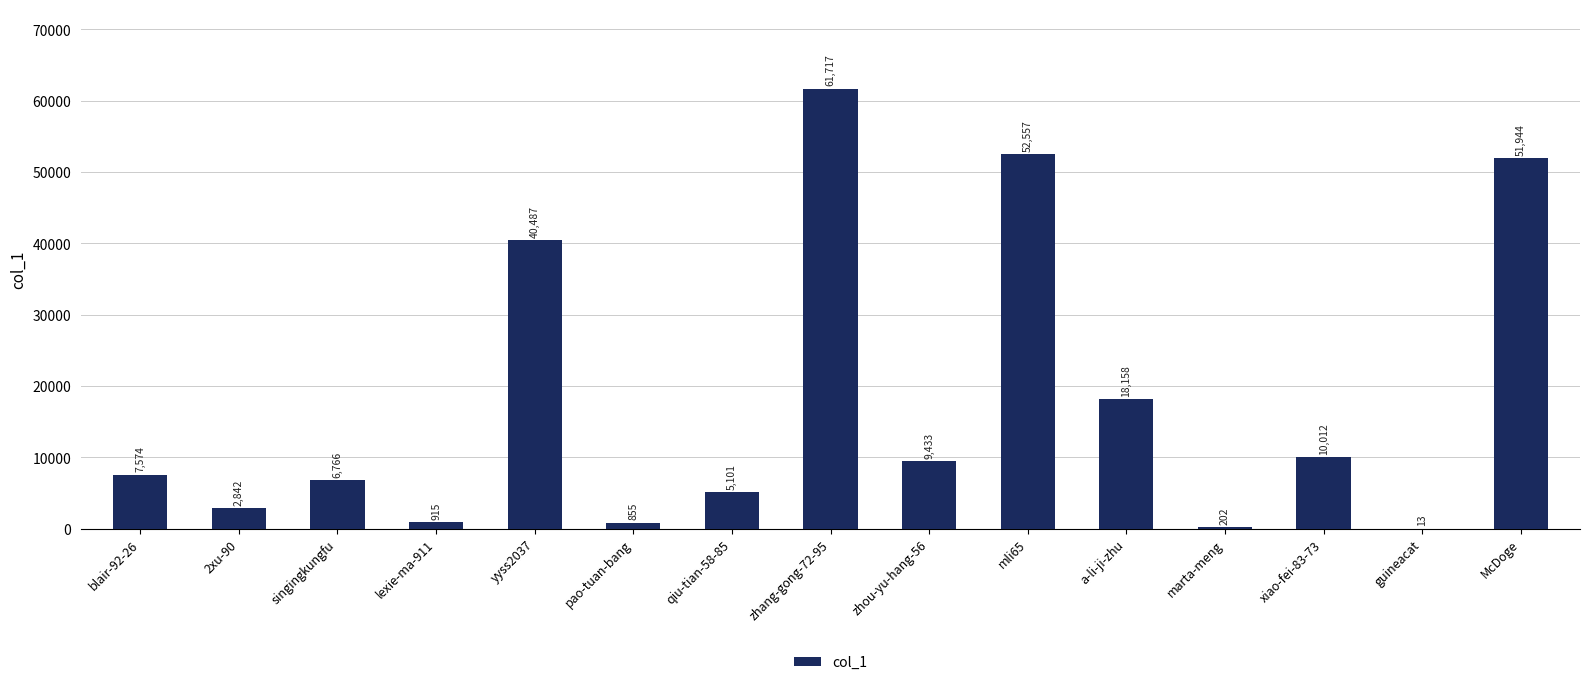

Reading right to left, list all the values displayed in this chart.

51944	13	10012	202	18158	52557	9433	61717	5101	855	40487	915	6766	2842	7574